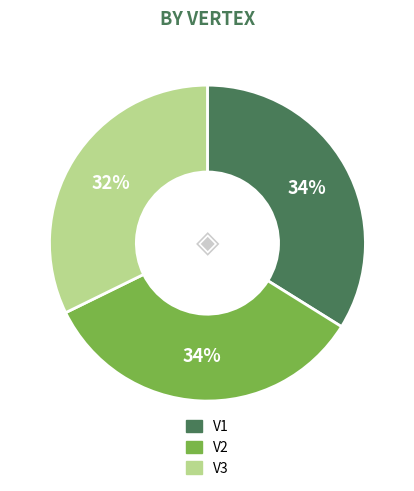

To the nearest percent, what percentage of the pie is V1?

34%